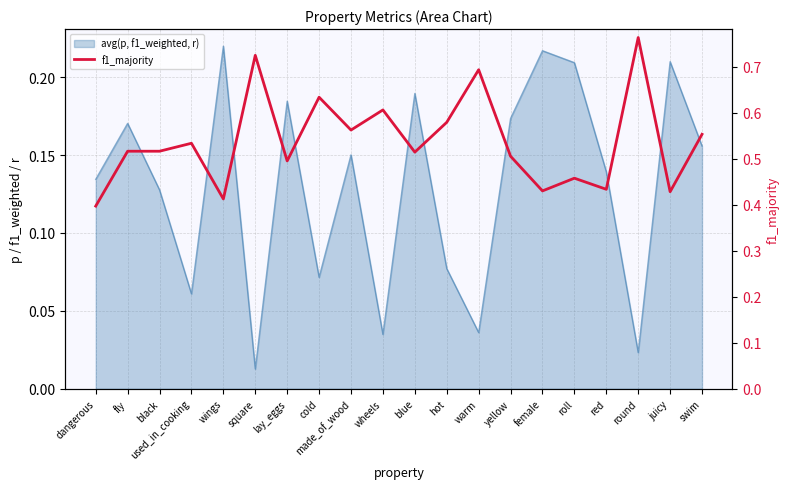

What is the sum of all values?

10.7